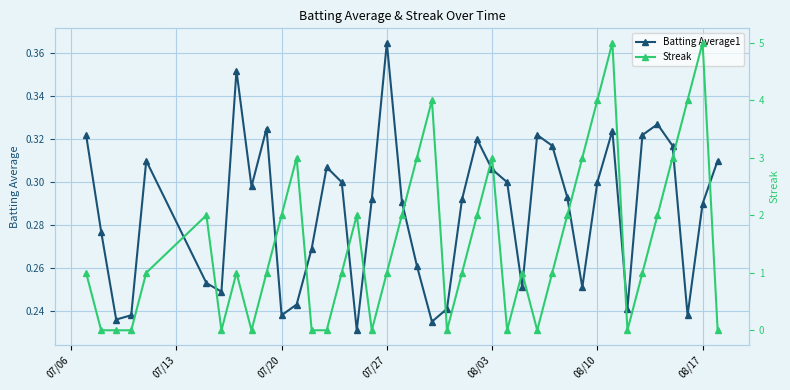

How many distinct data groups are displayed?

2